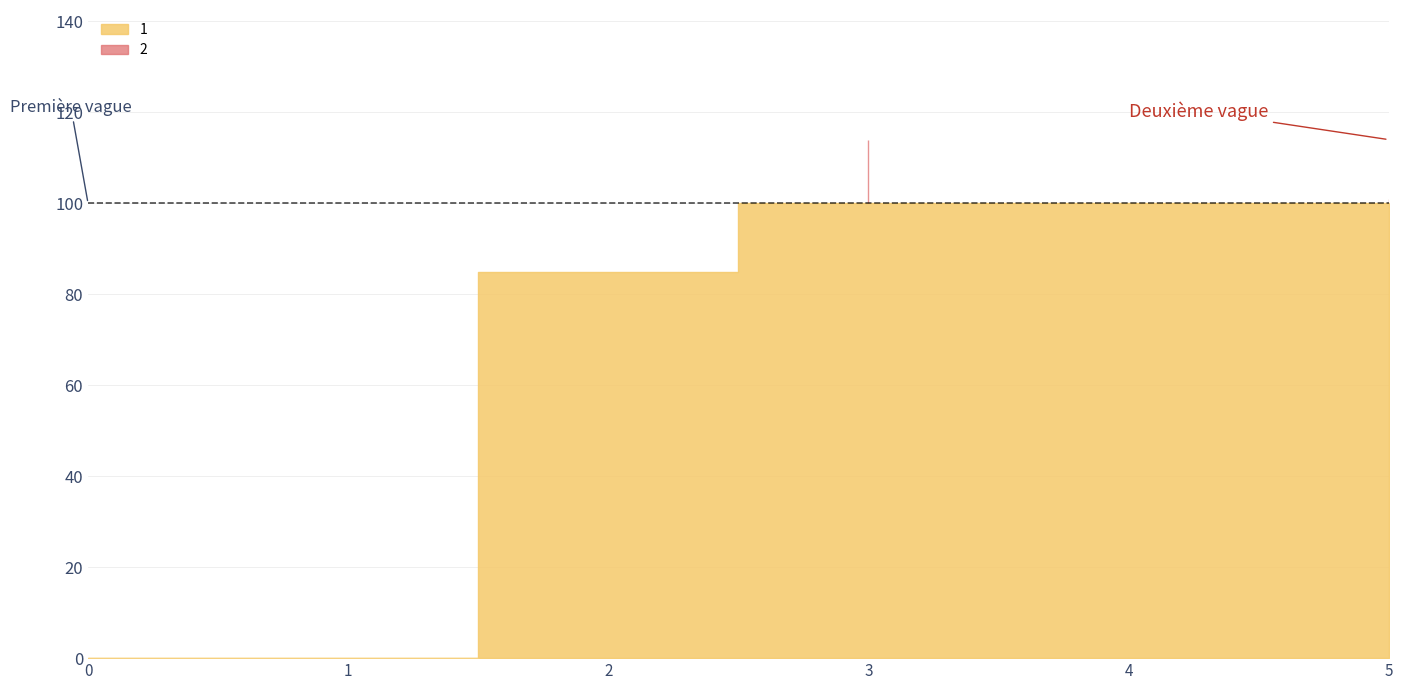

What is the greatest value displayed?

114